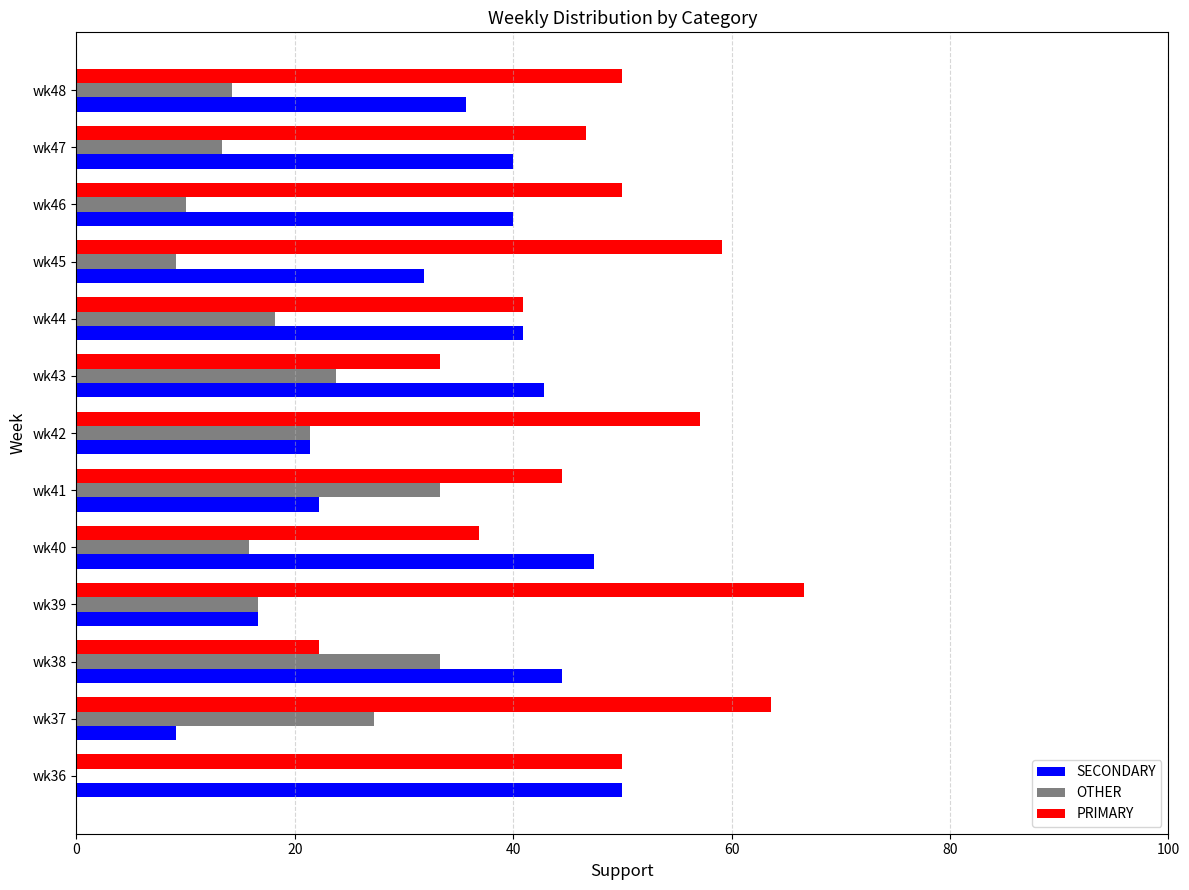

Which series has the largest range (max minus min)?

PRIMARY